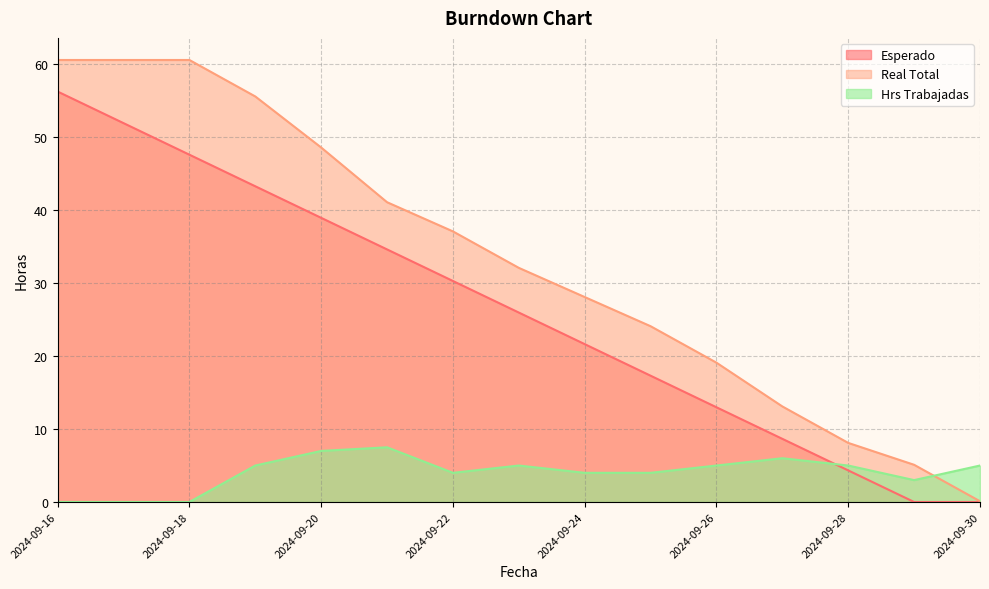

How many times do Hrs Trabajadas and Real Total cross each other?

1